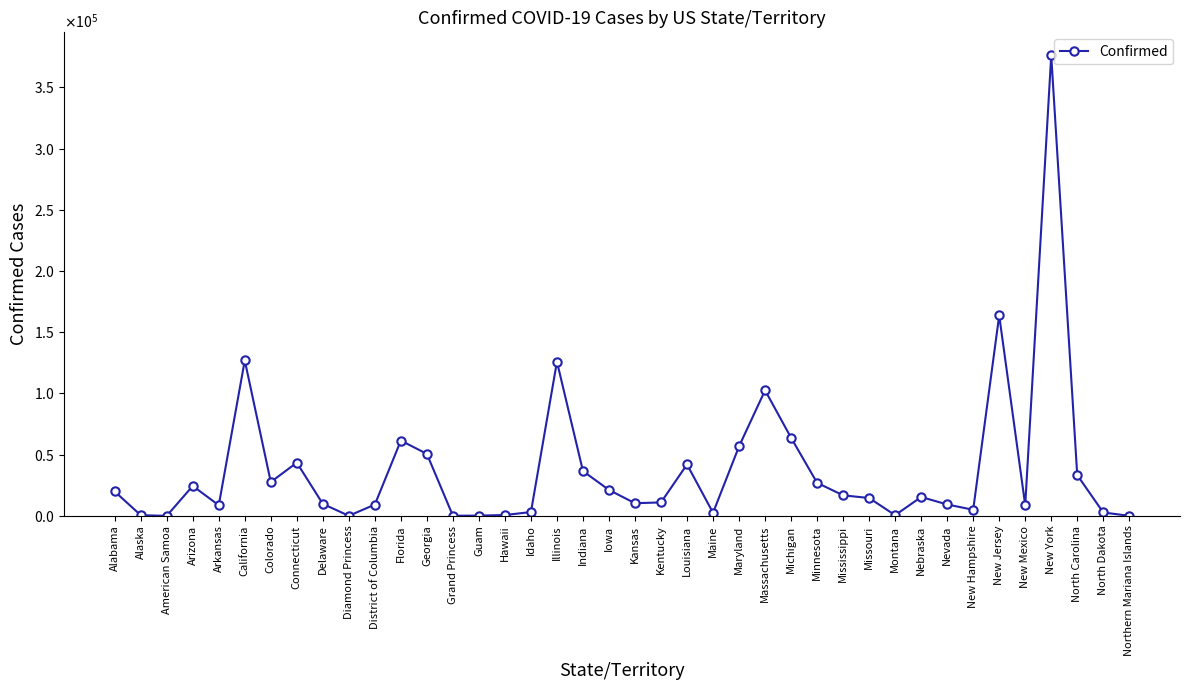

What position from the left is North Dakota?

39